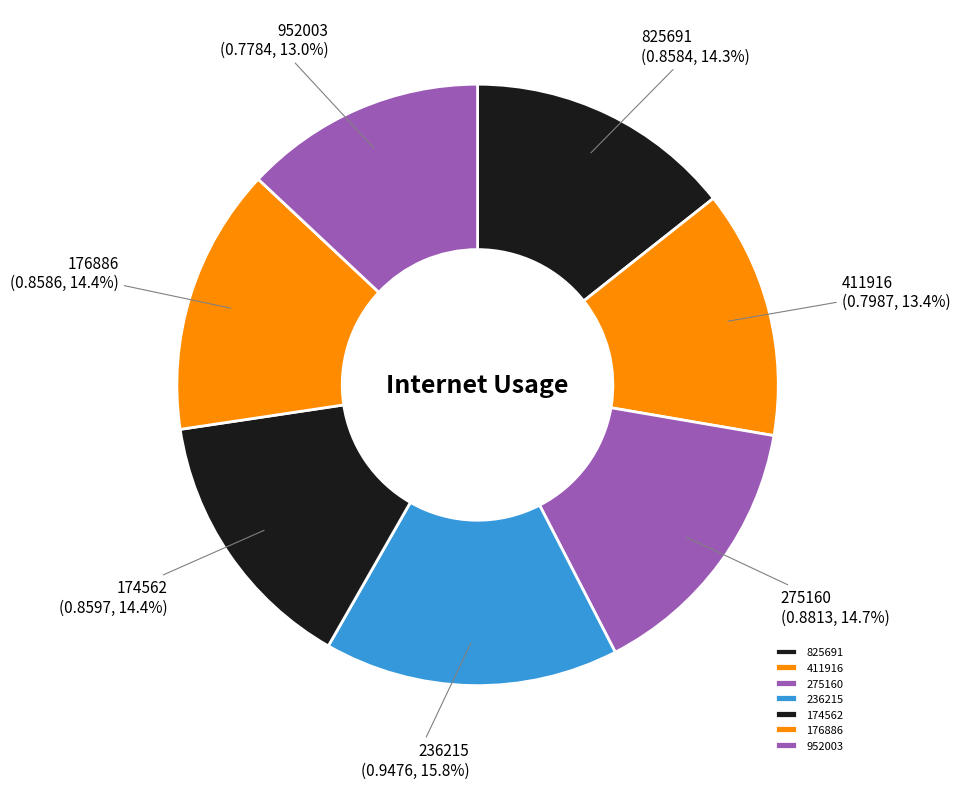

Which slice is the largest?

236215